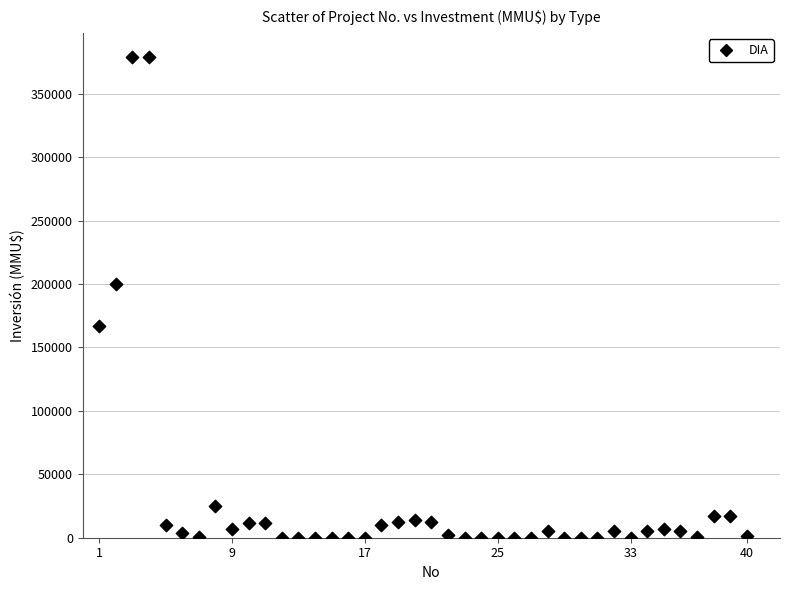

What is the range of X values (max minus min)?

39